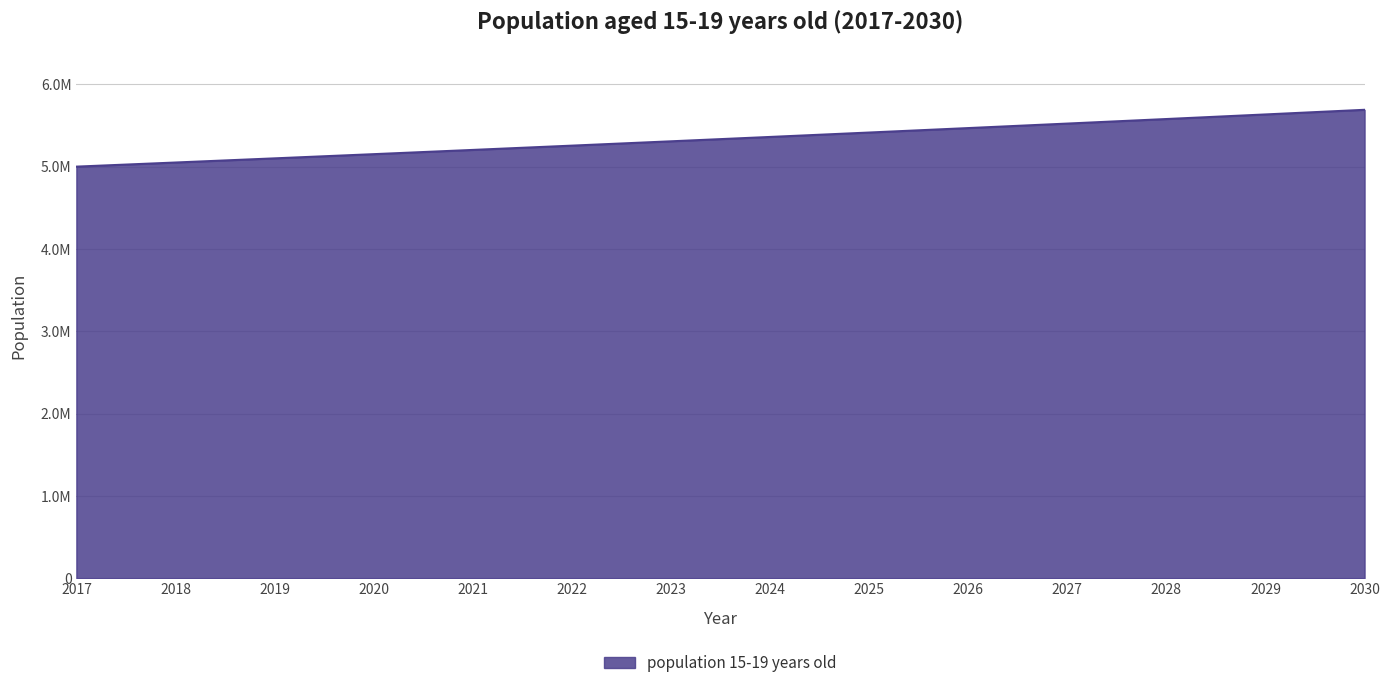

At which label is the value closest to 5345233?

2024